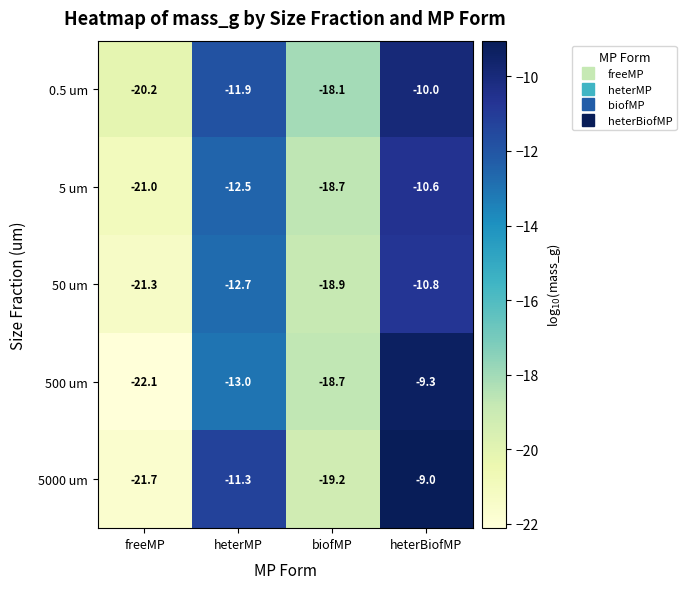

At heterBiofMP, list the series in order from smallest to largest.

50 um, 5 um, 0.5 um, 500 um, 5000 um